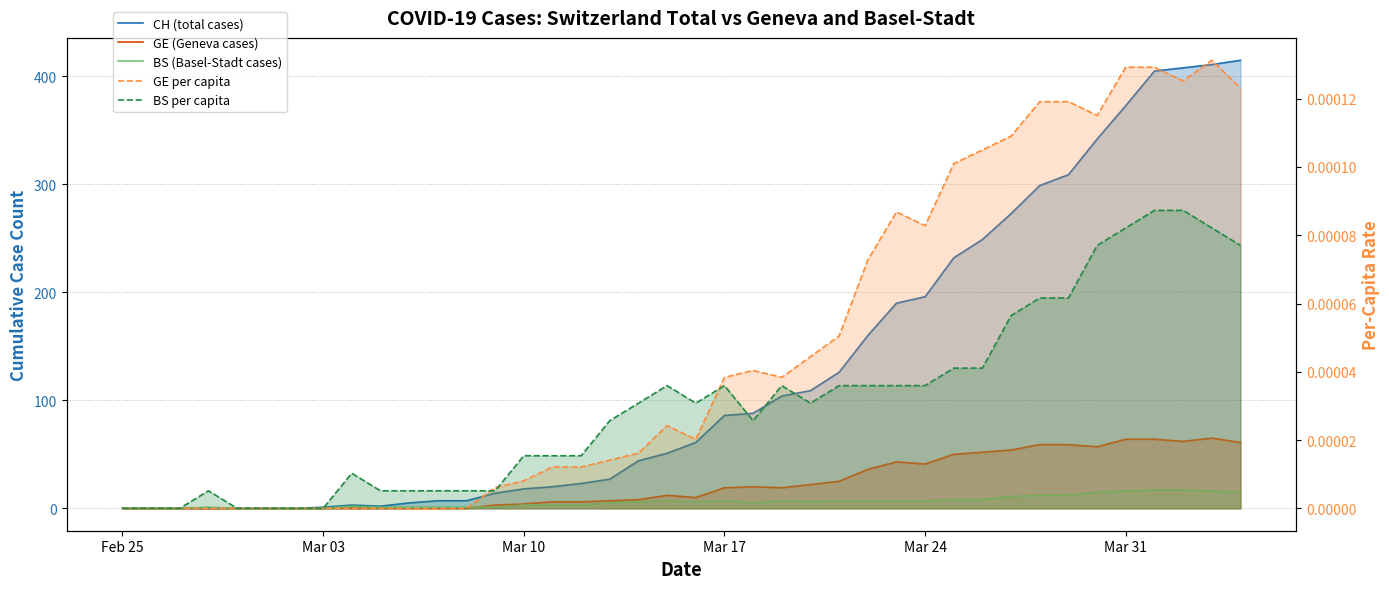

Reading right to left, extract all data points from this chart.

CH (total cases): 415.0	411.0	408.0	405.0	373.0	342.0	309.0	299.0	273.0	249.0	232.0	196.0	190.0	160.0	126.0	109.0	104.0	88.0	86.0	61.0	51.0	44.0	27.0	23.0	20.0	18.0	14.0	7.0	7.0	5.0	2.0	3.0	1.0	0.0	0.0	0.0	0.0	0.0	0.0	0.0
GE (Geneva cases): 61.0	65.0	62.0	64.0	64.0	57.0	59.0	59.0	54.0	52.0	50.0	41.0	43.0	36.0	25.0	22.0	19.0	20.0	19.0	10.0	12.0	8.0	7.0	6.0	6.0	4.0	3.0	0.0	0.0	0.0	0.0	0.0	0.0	0.0	0.0	0.0	0.0	0.0	0.0	0.0
BS (Basel-Stadt cases): 15.0	16.0	17.0	17.0	16.0	15.0	12.0	12.0	11.0	8.0	8.0	7.0	7.0	7.0	7.0	6.0	7.0	5.0	7.0	6.0	7.0	6.0	5.0	3.0	3.0	3.0	1.0	1.0	1.0	1.0	1.0	2.0	0.0	0.0	0.0	0.0	1.0	0.0	0.0	0.0
GE per capita: 0.0	0.0	0.0	0.0	0.0	0.0	0.0	0.0	0.0	0.0	0.0	0.0	0.0	0.0	0.0	0.0	0.0	0.0	0.0	0.0	0.0	0.0	0.0	0.0	0.0	0.0	0.0	0.0	0.0	0.0	0.0	0.0	0.0	0.0	0.0	0.0	0.0	0.0	0.0	0.0
BS per capita: 0.0	0.0	0.0	0.0	0.0	0.0	0.0	0.0	0.0	0.0	0.0	0.0	0.0	0.0	0.0	0.0	0.0	0.0	0.0	0.0	0.0	0.0	0.0	0.0	0.0	0.0	0.0	0.0	0.0	0.0	0.0	0.0	0.0	0.0	0.0	0.0	0.0	0.0	0.0	0.0